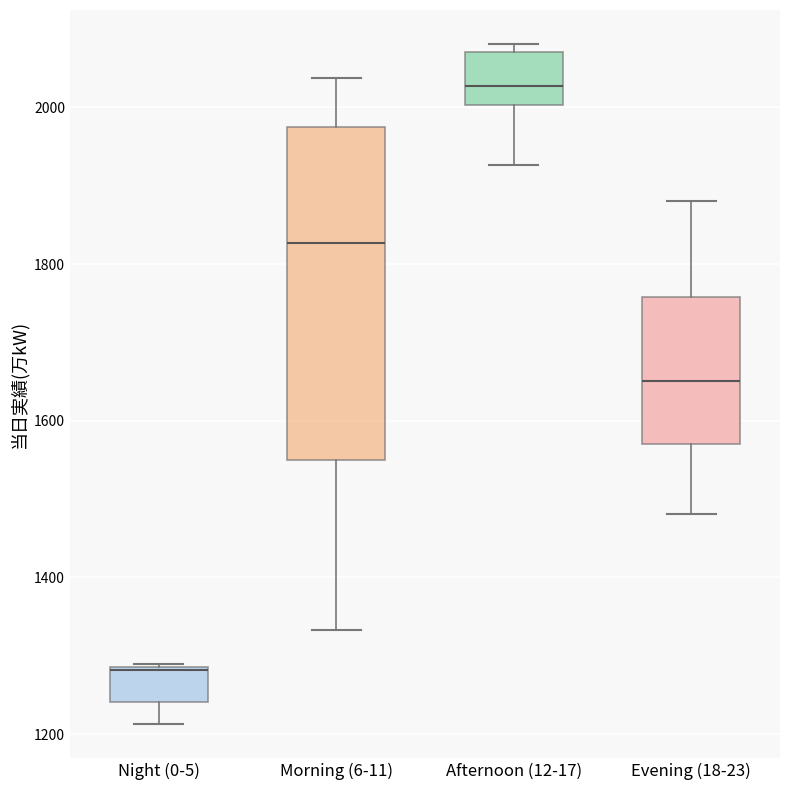

Which box is the tallest, from its lower edge to its upper edge?

Morning (6-11)